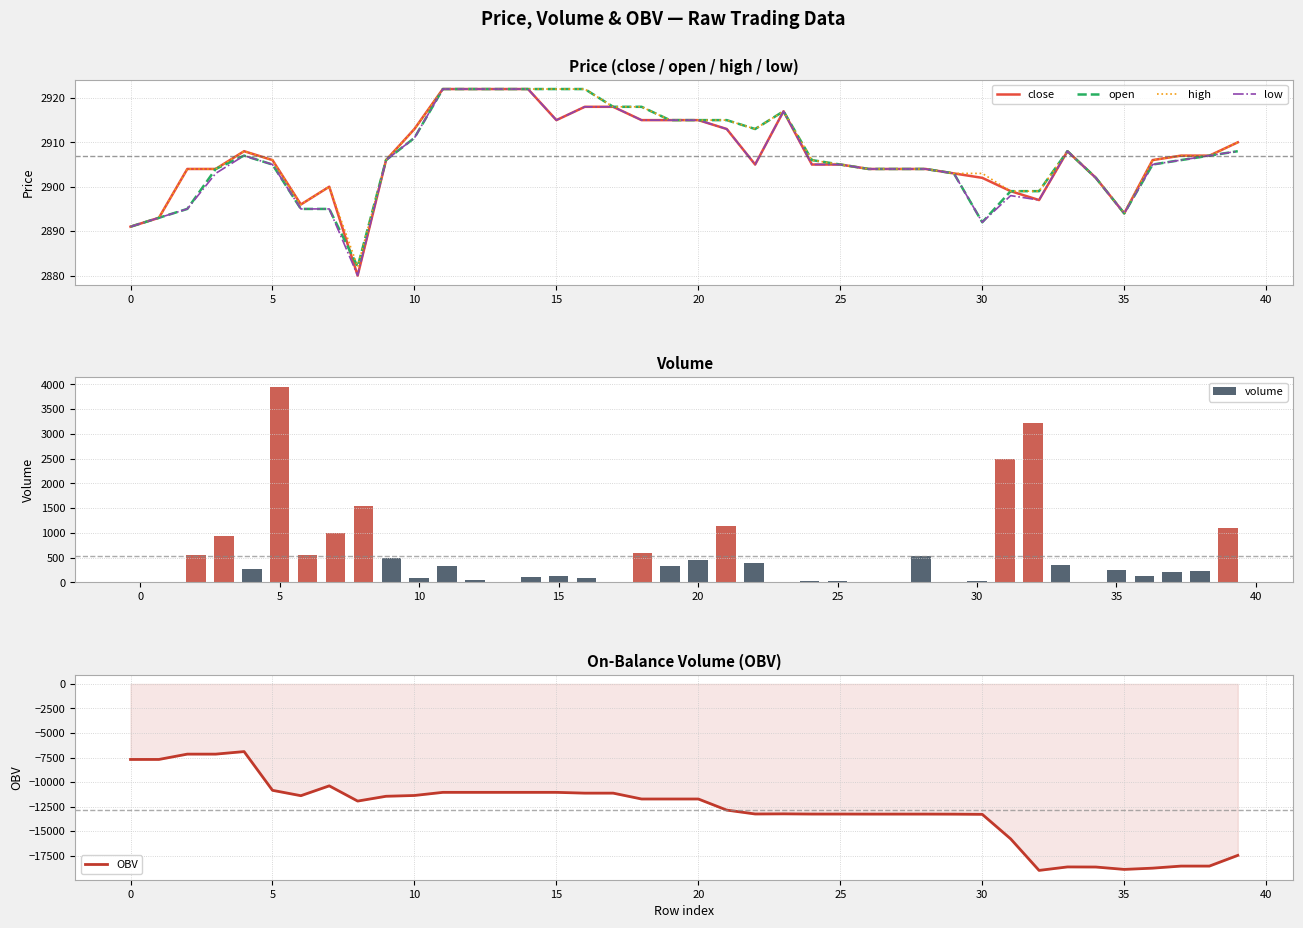

How many data points does each series have?

40